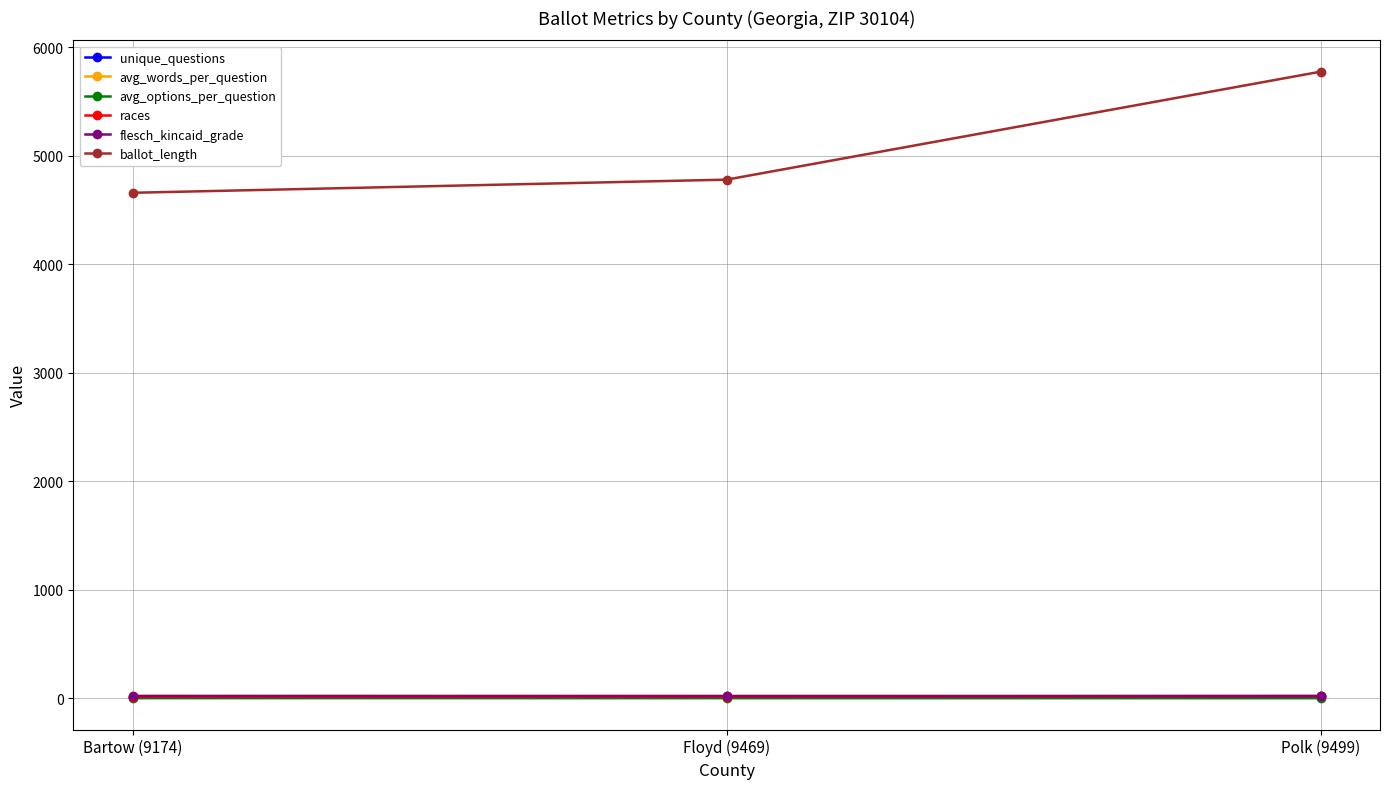

Is it true that races equals 13.0 at Bartow (9174)?

True